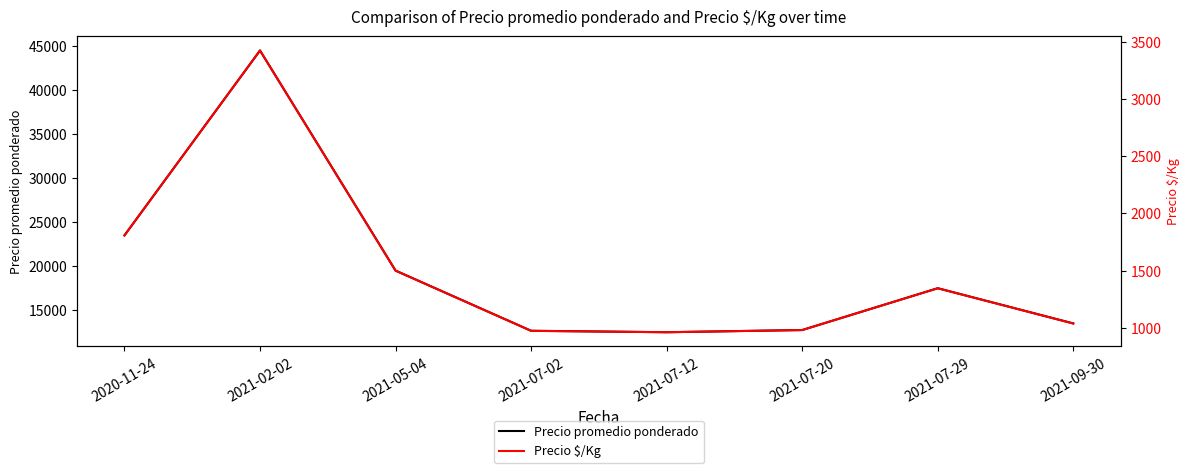

Which series changed the most between 2020-11-24 and 2021-05-04?

Precio promedio ponderado